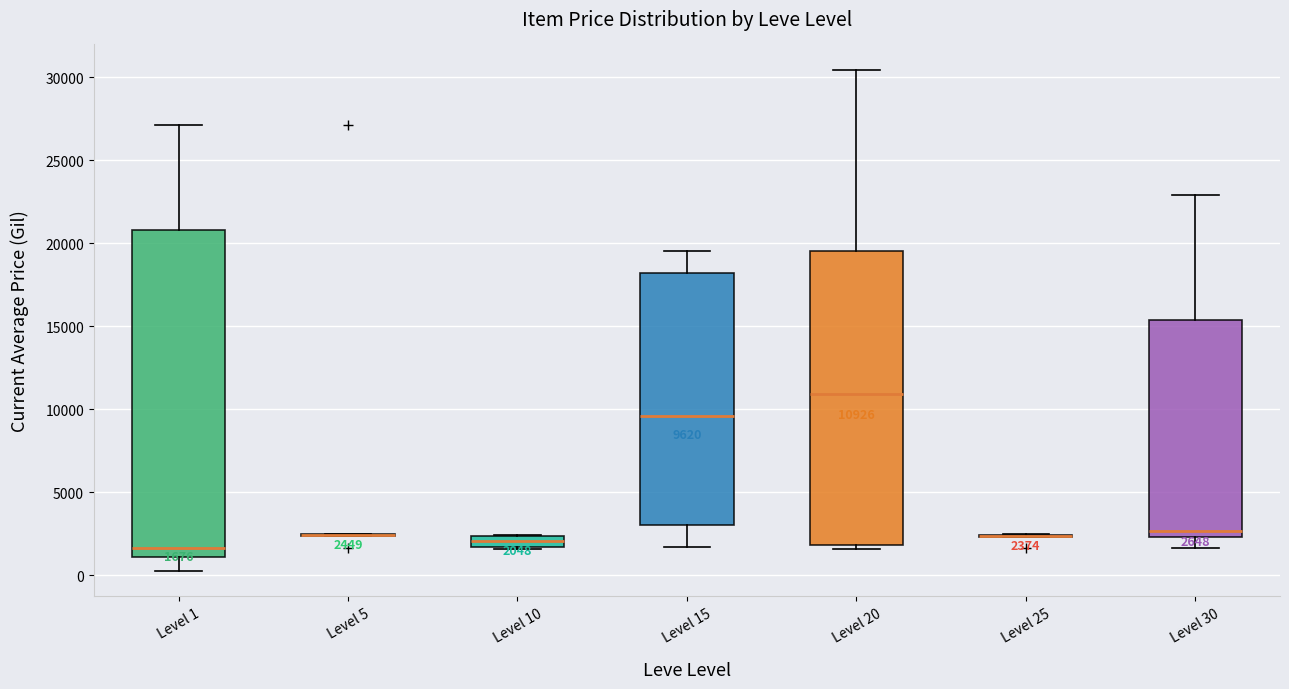

Comparing the boxes themselves (not the whiskers), which one is the tallest?

Level 1